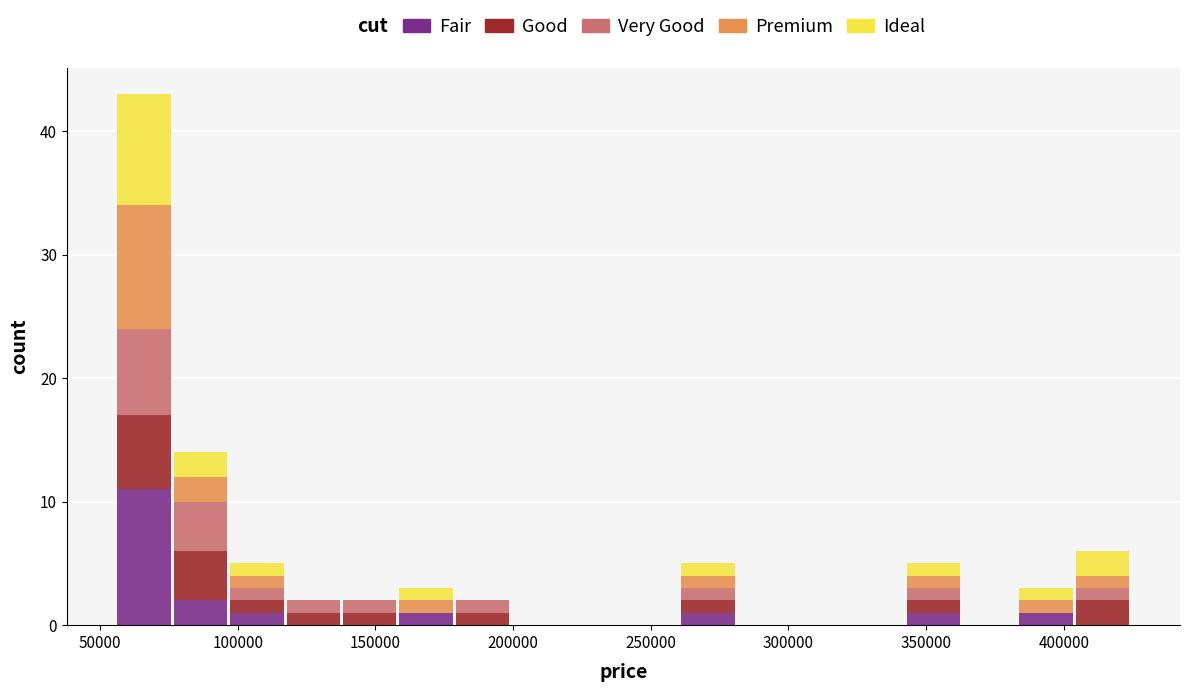

What is the total height of the stacked bar covering 385000 to 405000 on the x-axis? Neither the bar edges nor the heights are printed on the chart, so give them approximately, as read against the axes.

3